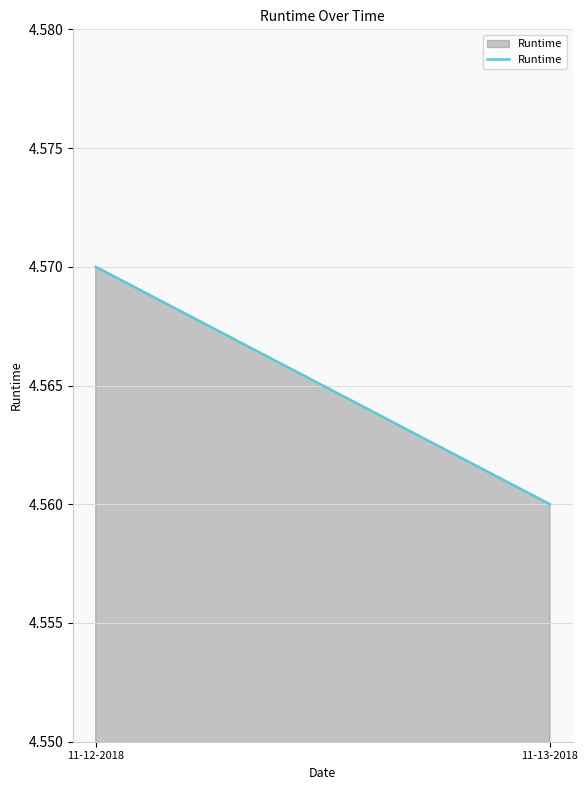

At which label is the value closest to 4?

11-13-2018